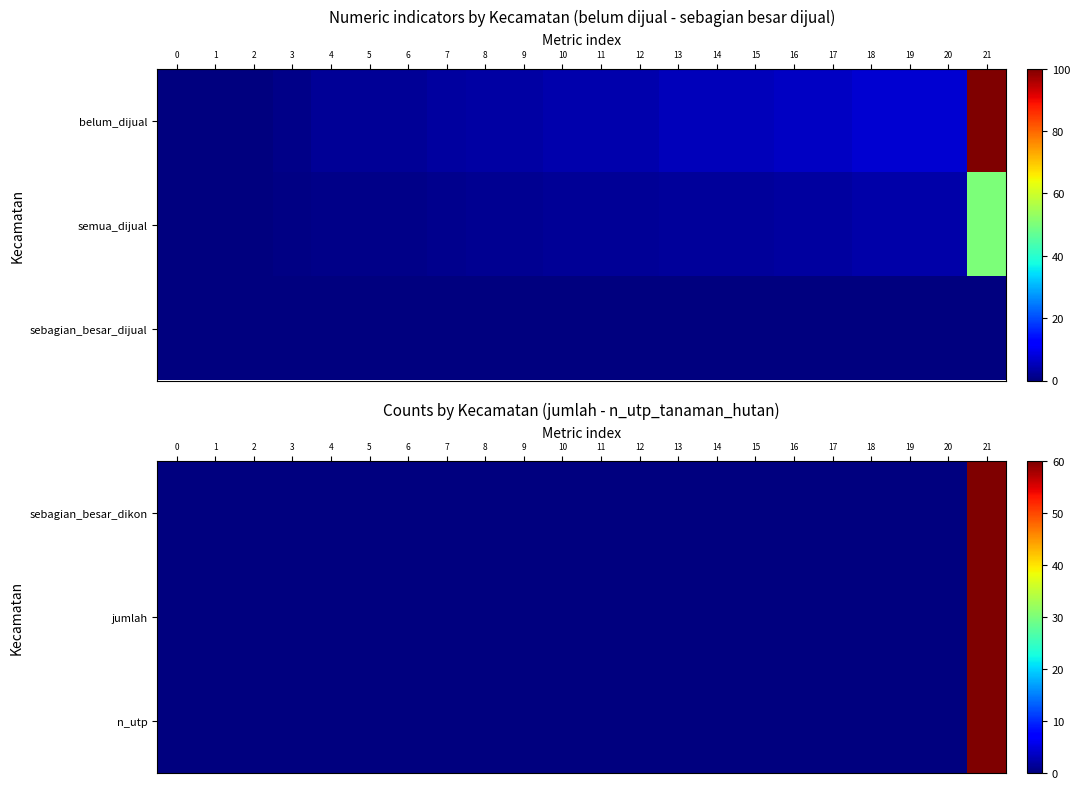

The sebagian_besar_dikon series shows 34.3 at 9. True or false?

False